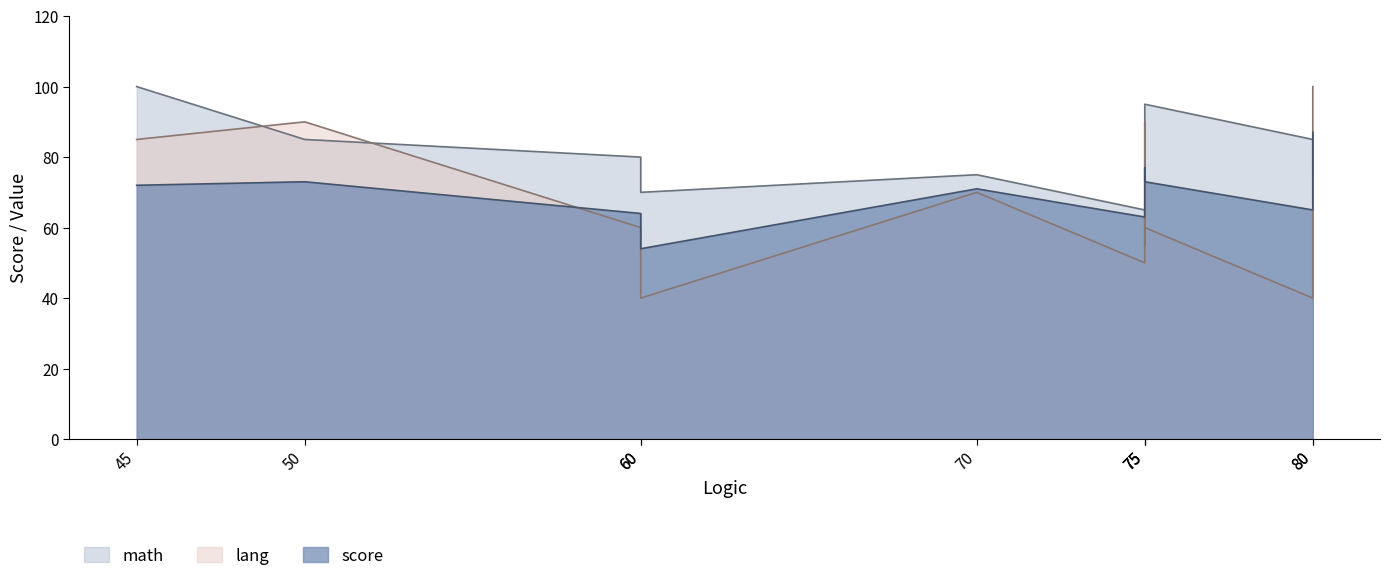

What is the average value of the score series?

70